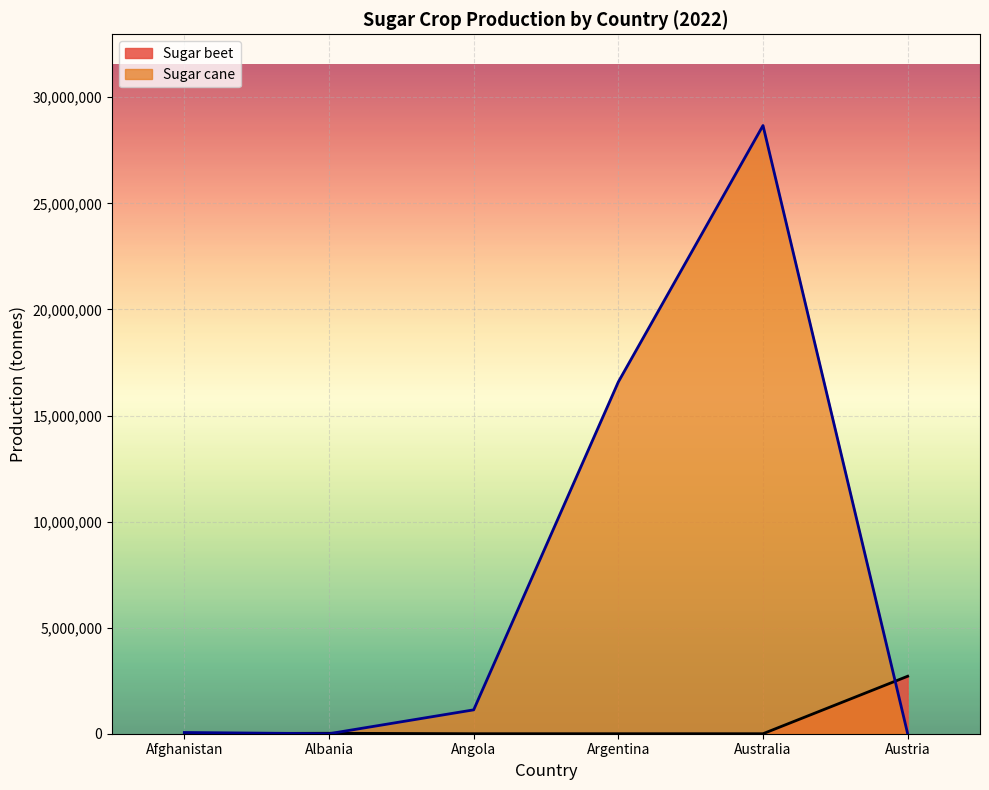

At which category does the chart reach its minimum across all series?

Argentina